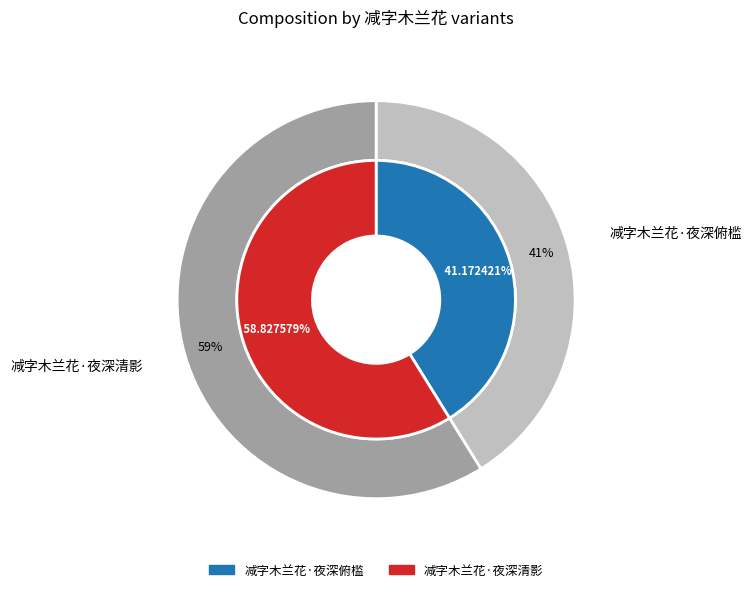

Combined, do 减字木兰花·夜深俯槛 and 减字木兰花·夜深清影 account for over 50%?

Yes